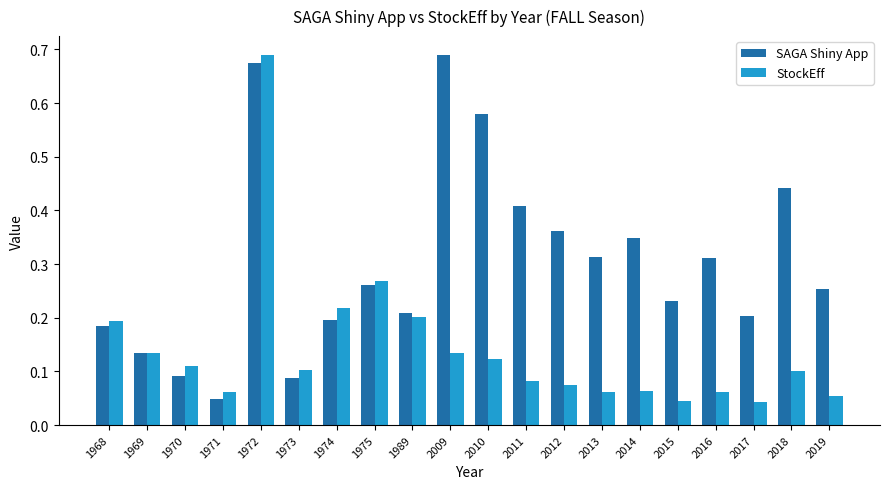

Which category has the highest value in the SAGA Shiny App series?

2009